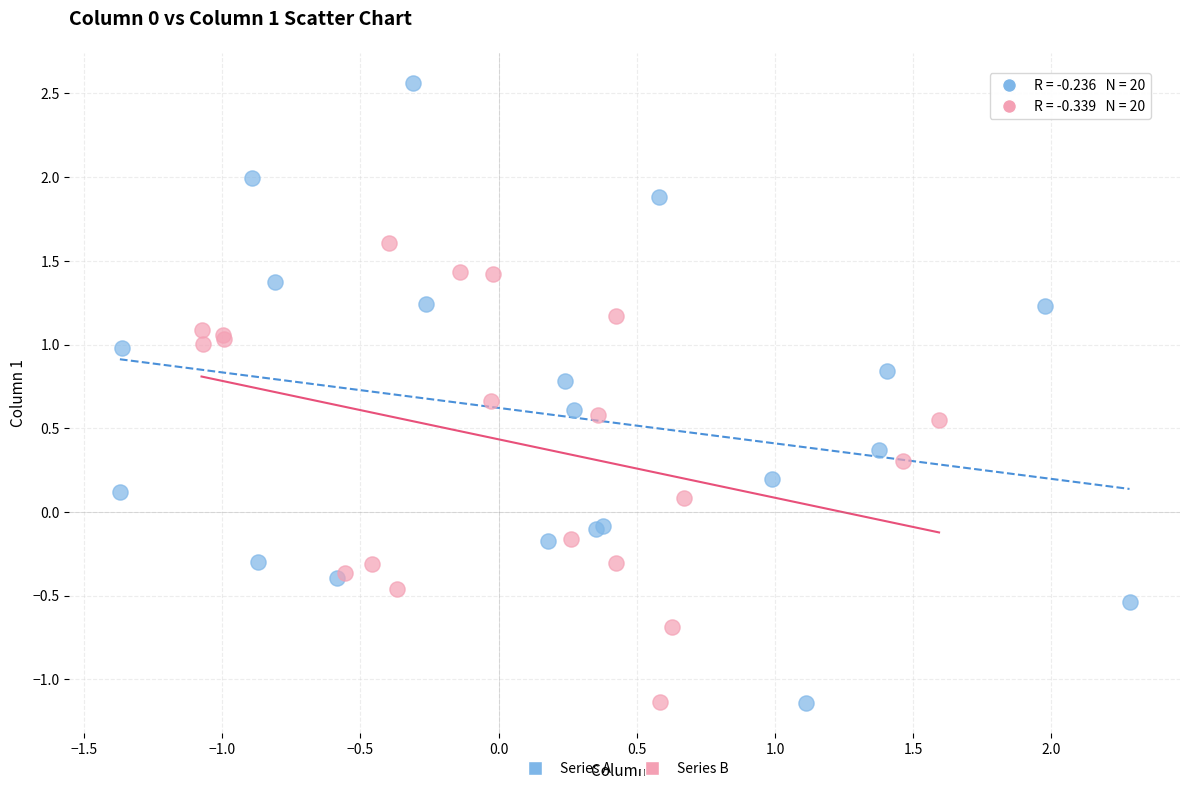

Which series contains the highest Y value?

Series A